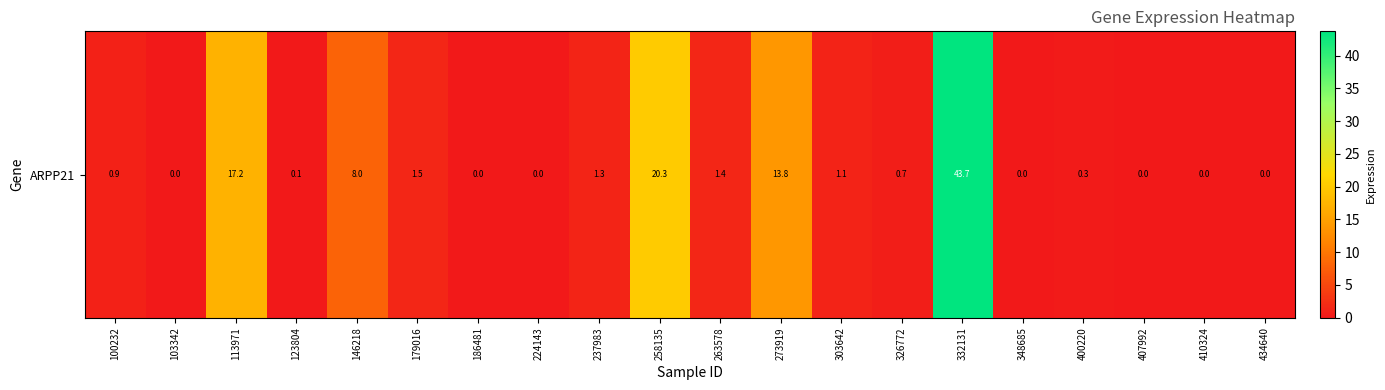

List the labels in order of value, largest first.

332131, 258135, 113971, 273919, 146218, 179016, 263578, 237983, 303642, 100232, 326772, 400220, 123804, 103342, 186481, 224143, 348685, 407992, 410324, 434640